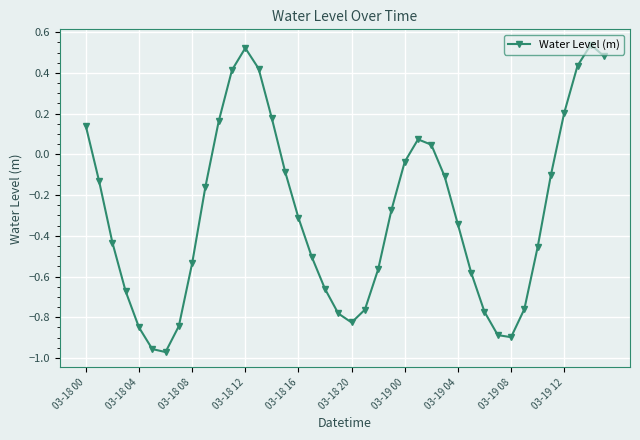

How many data points are less than 0?

28